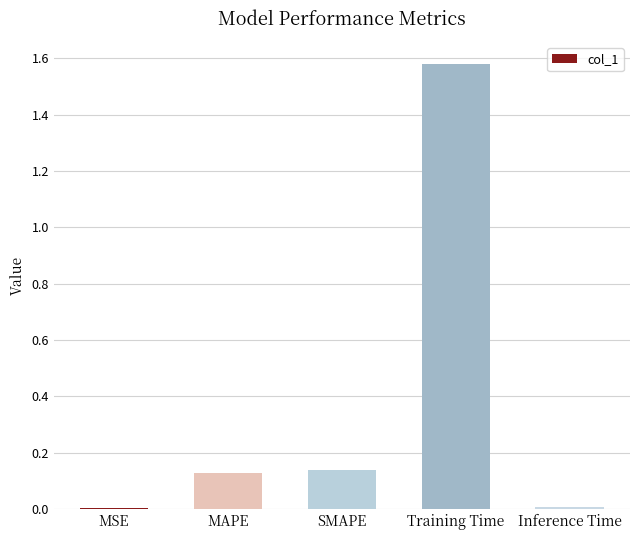

What position from the left is MAPE?

2